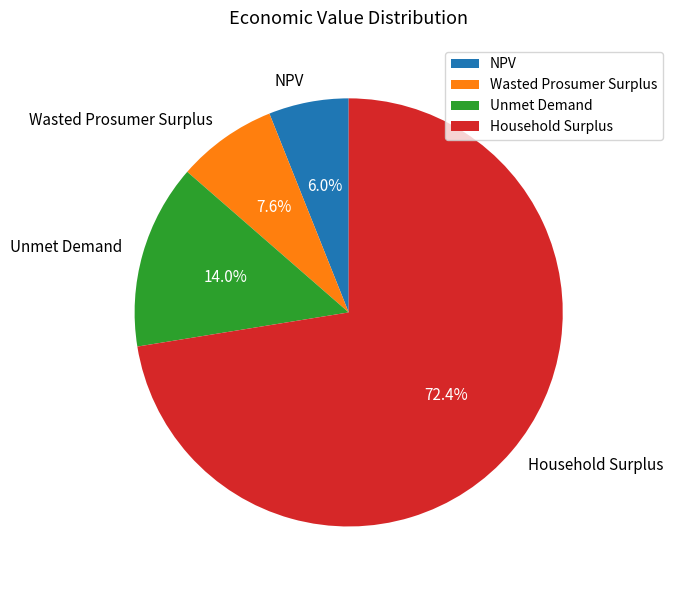

Is it true that NPV is 20% of the pie?

False